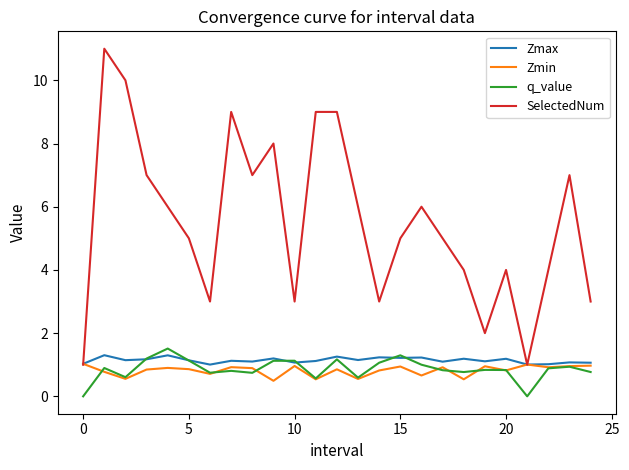

True or false: q_value and SelectedNum cross at least once.

False